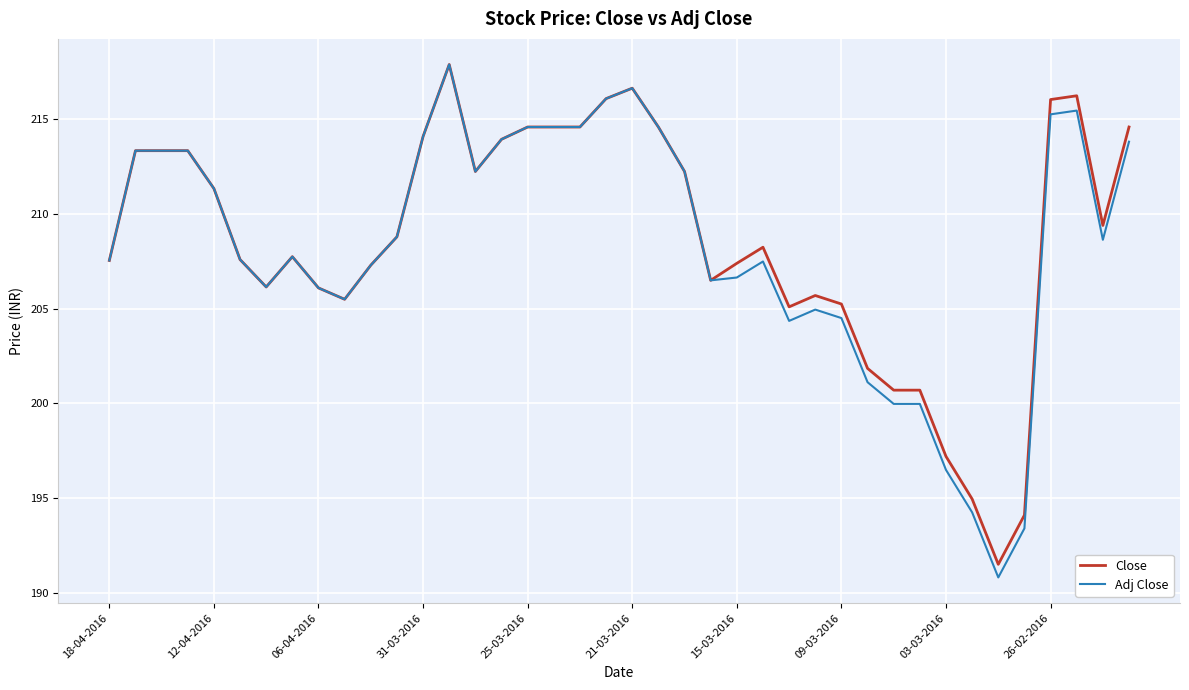

What is the lowest value of the Close series?

191.5